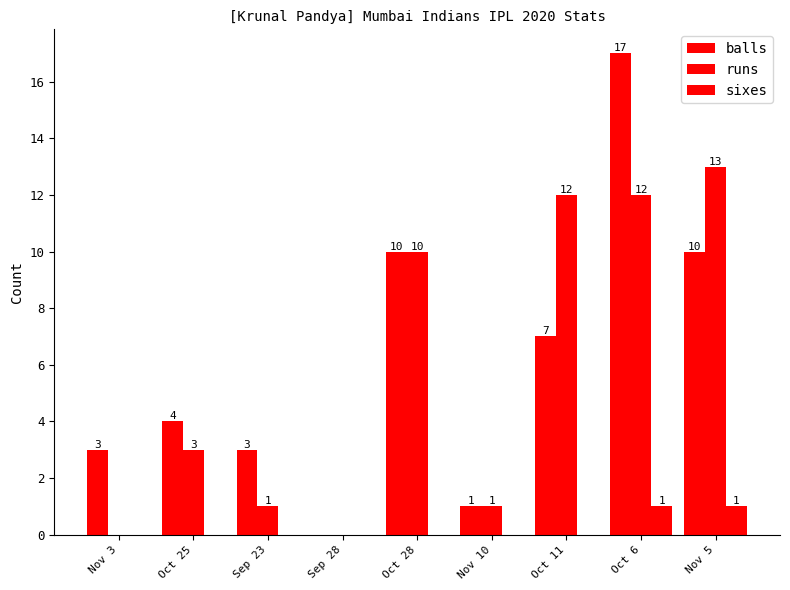

Count the number of categories in the chart.

9